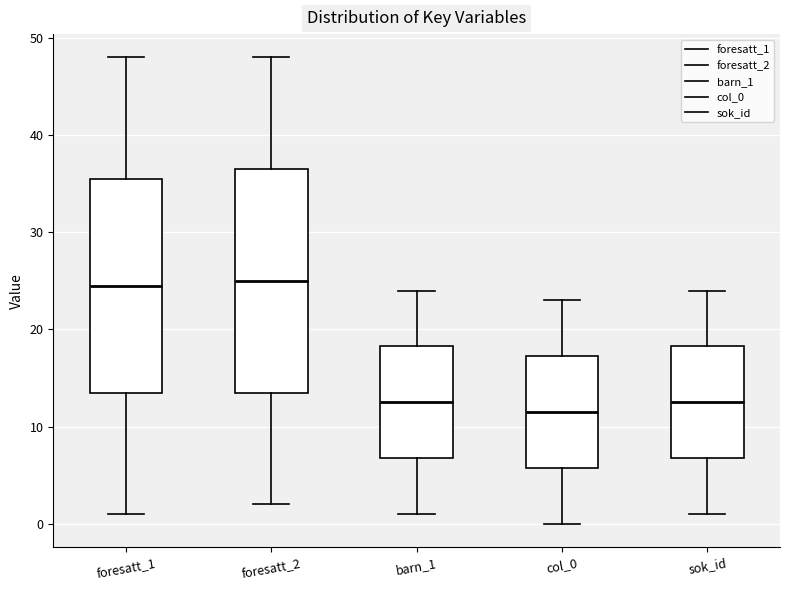

Reading left to right, read every box against the y-axis: the position of its median line, the range the box covers, and the ends of its whiskers. The values are not printed on the chart, so give them approximately, as read against the axis.

foresatt_1: median 25, box 14 to 36, whiskers 1 to 48
foresatt_2: median 25, box 14 to 37, whiskers 2 to 48
barn_1: median 13, box 7 to 18, whiskers 1 to 24
col_0: median 12, box 6 to 17, whiskers 0 to 23
sok_id: median 13, box 7 to 18, whiskers 1 to 24